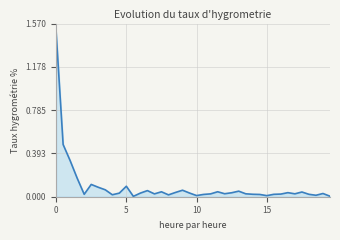

What is the difference between the maximum and minimum values?

1.5